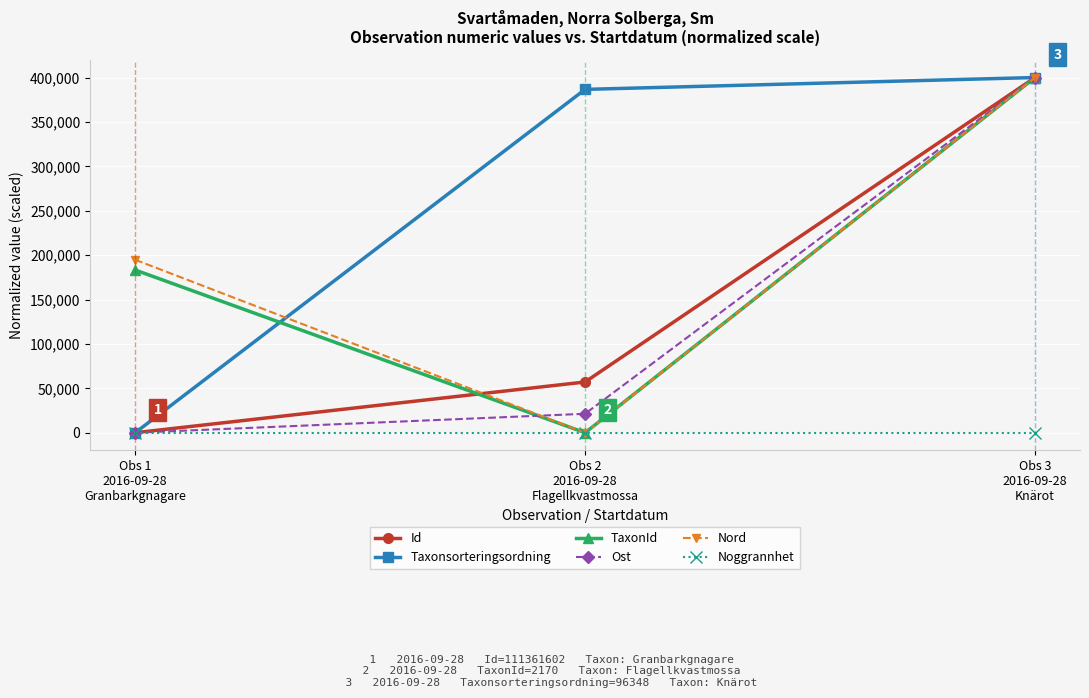

At how many categories does at least one series exceed 121854?

3